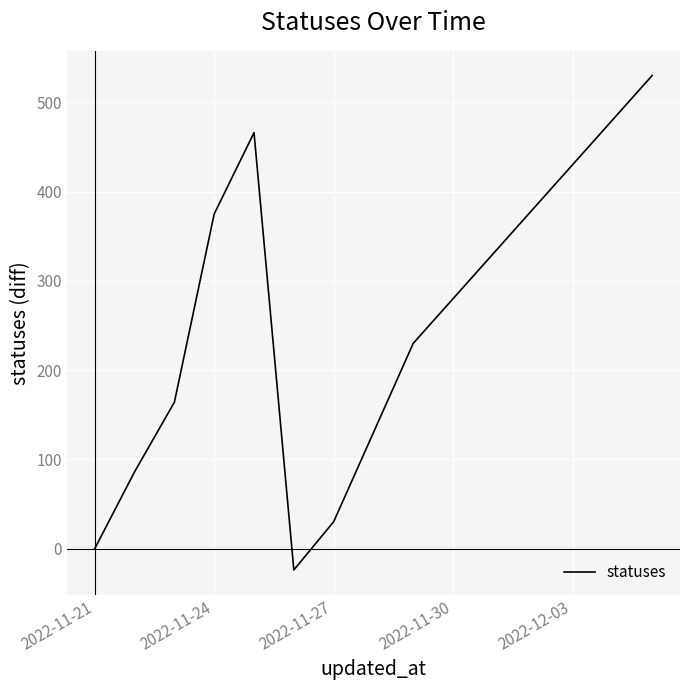

What is the greatest value displayed?

530